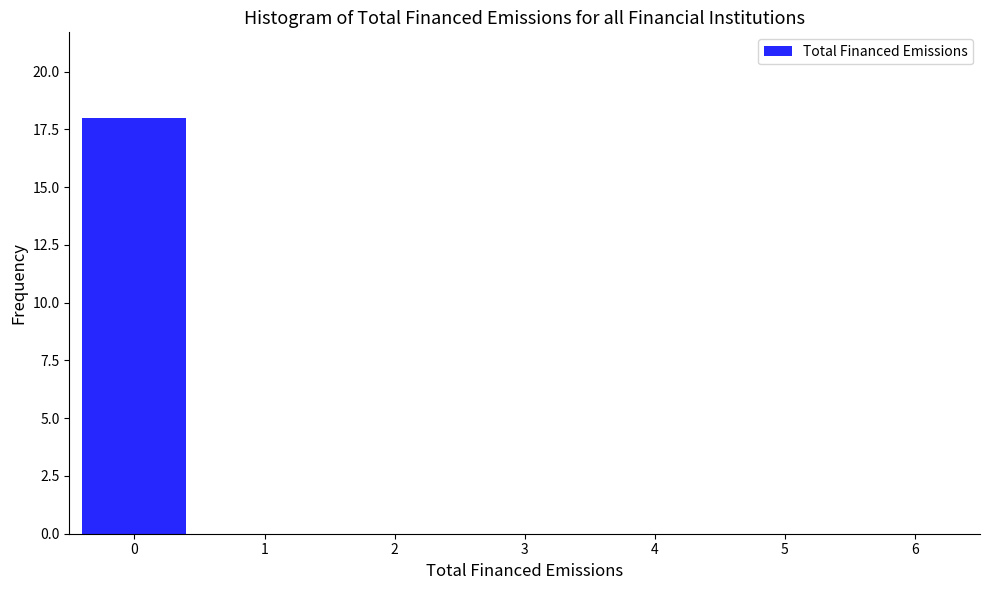

Reading left to right, what are all the values shown in this chart?

0=18	1=0	2=0	3=0	4=0	5=0	6=0